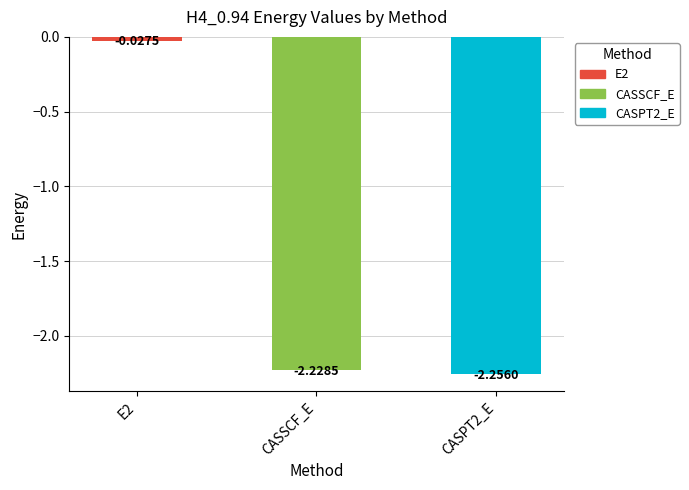

Which has a higher value, CASSCF_E or CASPT2_E?

CASSCF_E